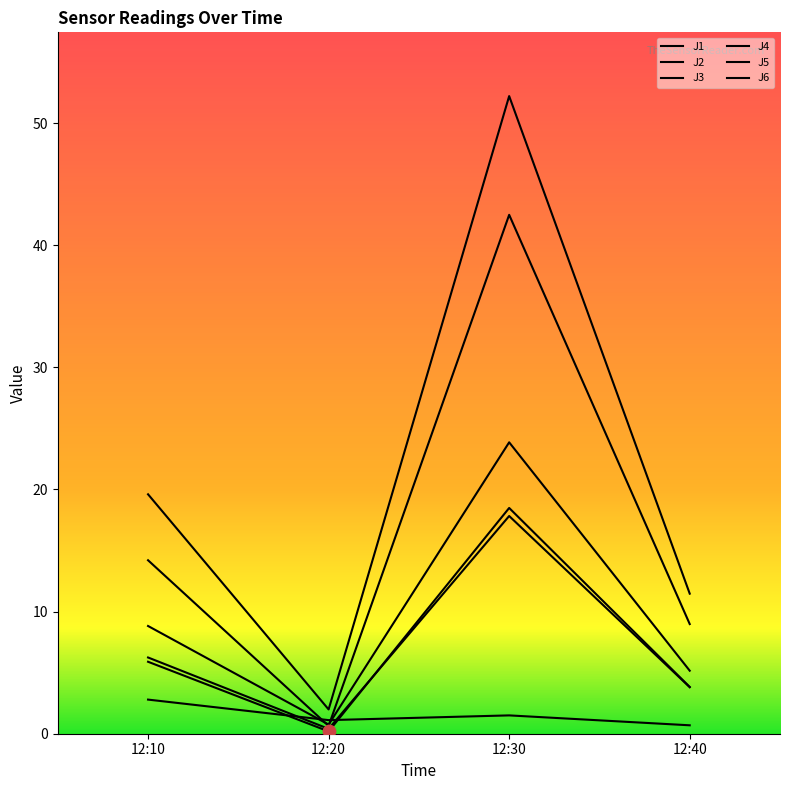

Is this an area chart (filled region under the line)?

No